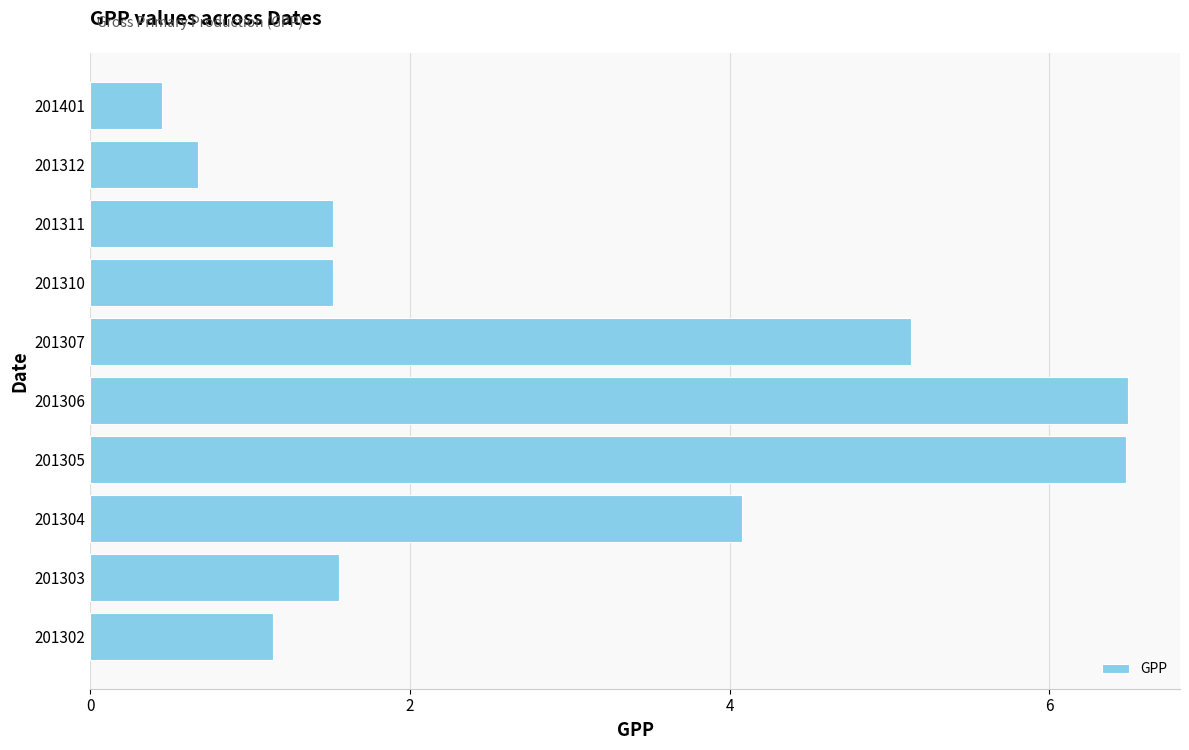

Reading top to bottom, list all the values displayed in this chart.

201401=0.5	201312=0.7	201311=1.5	201310=1.5	201307=5.1	201306=6.5	201305=6.5	201304=4.1	201303=1.6	201302=1.1